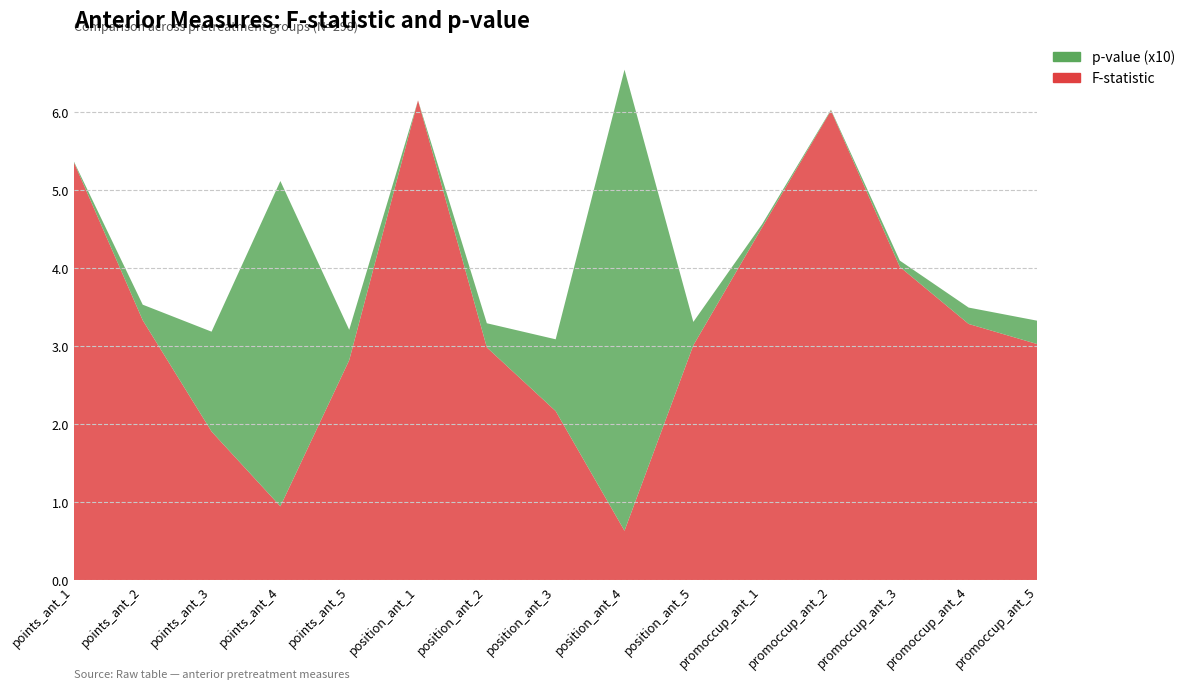

Reading left to right, extract all data points from this chart.

F-statistic: points_ant_1=5.4	points_ant_2=3.3	points_ant_3=1.9	points_ant_4=0.9	points_ant_5=2.8	position_ant_1=6.2	position_ant_2=3.0	position_ant_3=2.2	position_ant_4=0.6	position_ant_5=3.0	promoccup_ant_1=4.5	promoccup_ant_2=6.0	promoccup_ant_3=4.0	promoccup_ant_4=3.3	promoccup_ant_5=3.0
p-value (x10): points_ant_1=0.0	points_ant_2=0.2	points_ant_3=1.3	points_ant_4=4.2	points_ant_5=0.4	position_ant_1=0.0	position_ant_2=0.3	position_ant_3=0.9	position_ant_4=5.9	position_ant_5=0.3	promoccup_ant_1=0.0	promoccup_ant_2=0.0	promoccup_ant_3=0.1	promoccup_ant_4=0.2	promoccup_ant_5=0.3